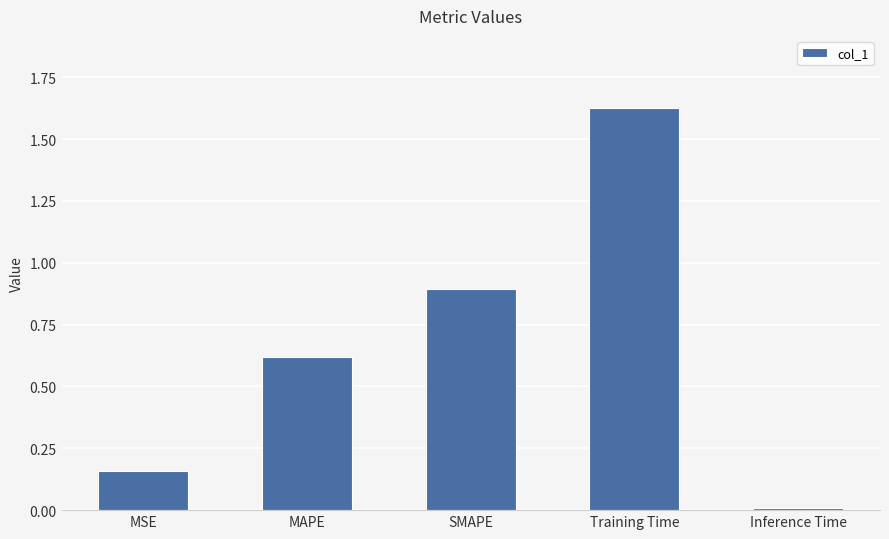

What is the sum of the values at Training Time and MSE?

1.8